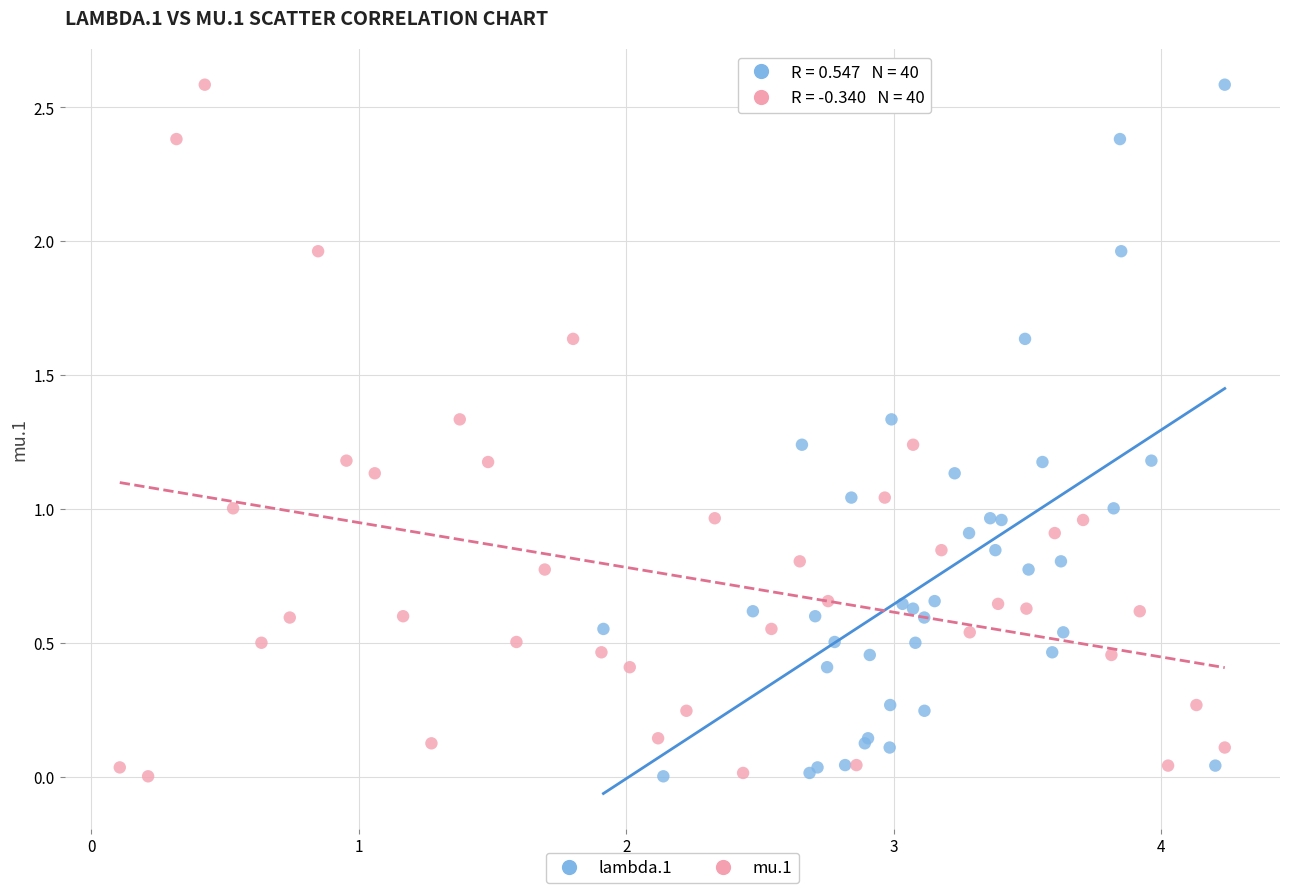

What are all the series names shown in the legend?

lambda.1, mu.1